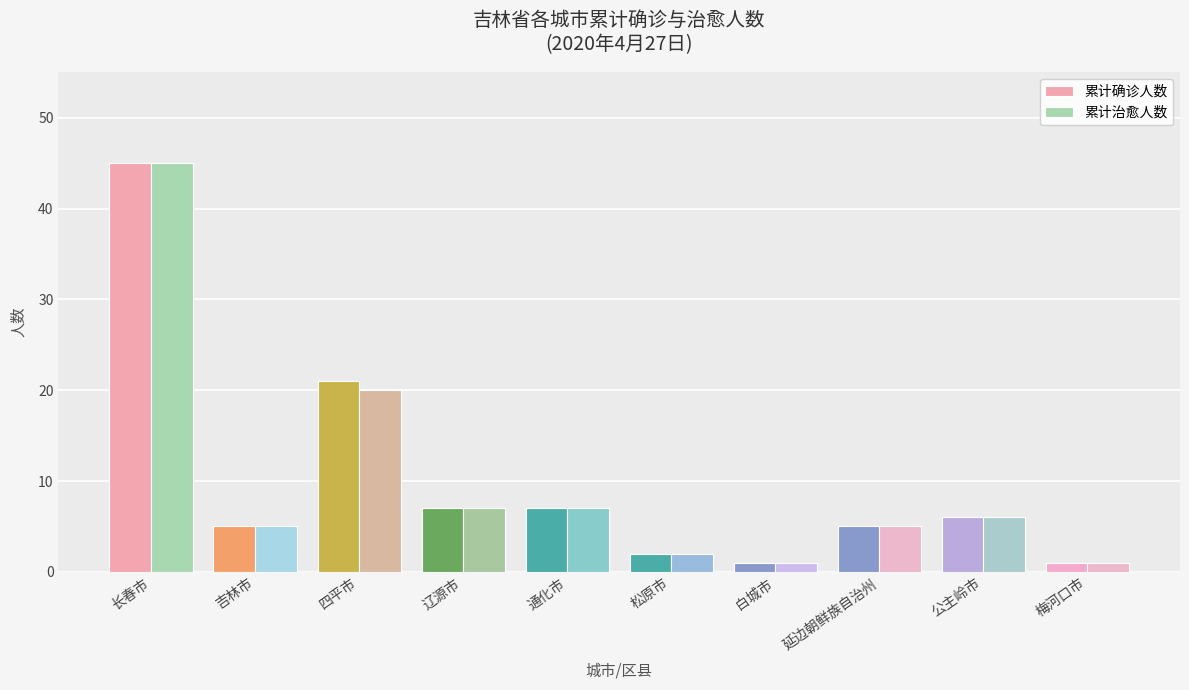

Reading left to right, transcribe all the data shown in this chart.

累计确诊人数: 长春市=45	吉林市=5	四平市=21	辽源市=7	通化市=7	松原市=2	白城市=1	延边朝鲜族自治州=5	公主岭市=6	梅河口市=1
累计治愈人数: 长春市=45	吉林市=5	四平市=20	辽源市=7	通化市=7	松原市=2	白城市=1	延边朝鲜族自治州=5	公主岭市=6	梅河口市=1